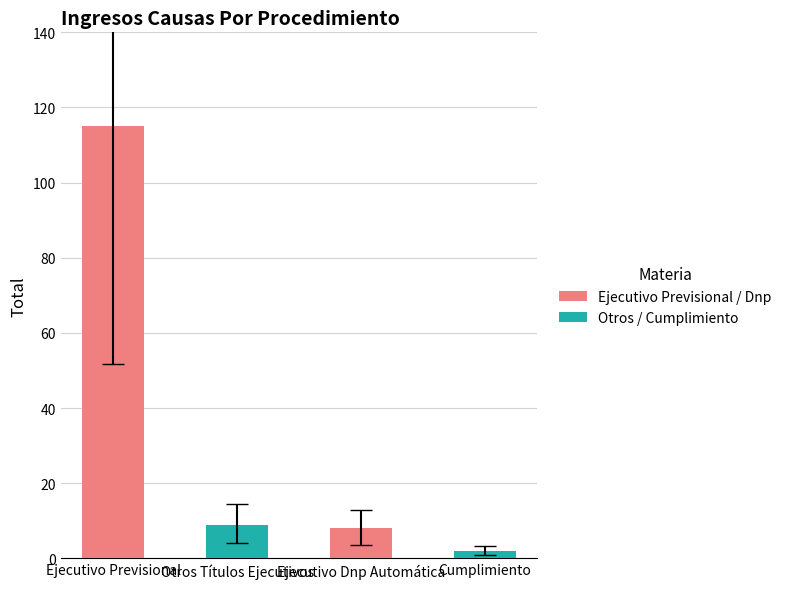

The value at Ejecutivo Previsional is 115. True or false?

True